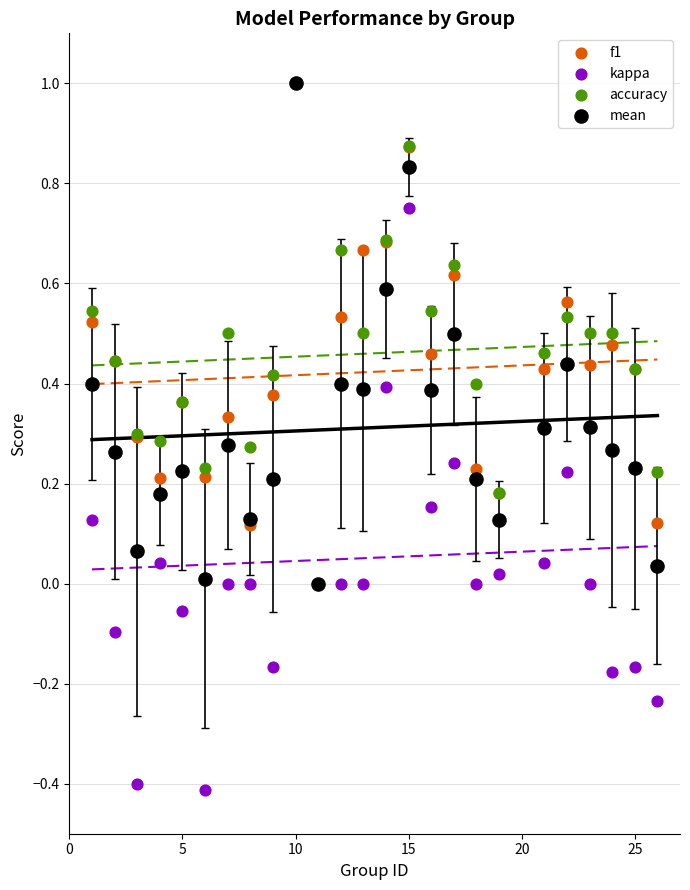

What are all the series names shown in the legend?

f1, kappa, accuracy, mean